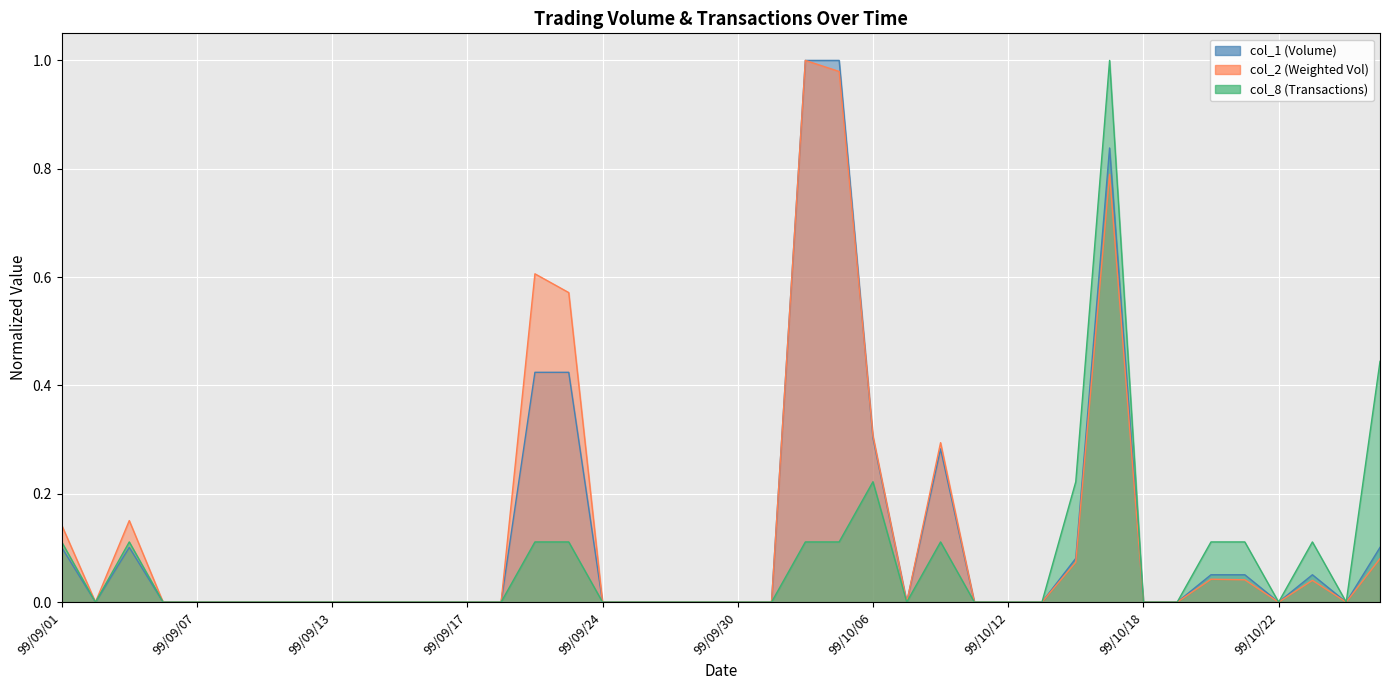

How many lines are shown in the chart?

3